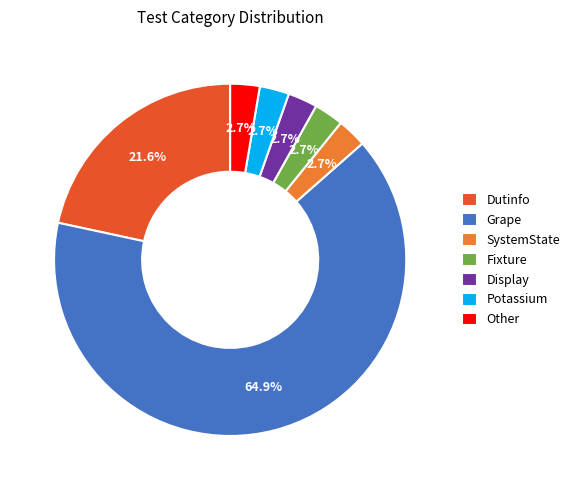

How many segments does this pie chart have?

7